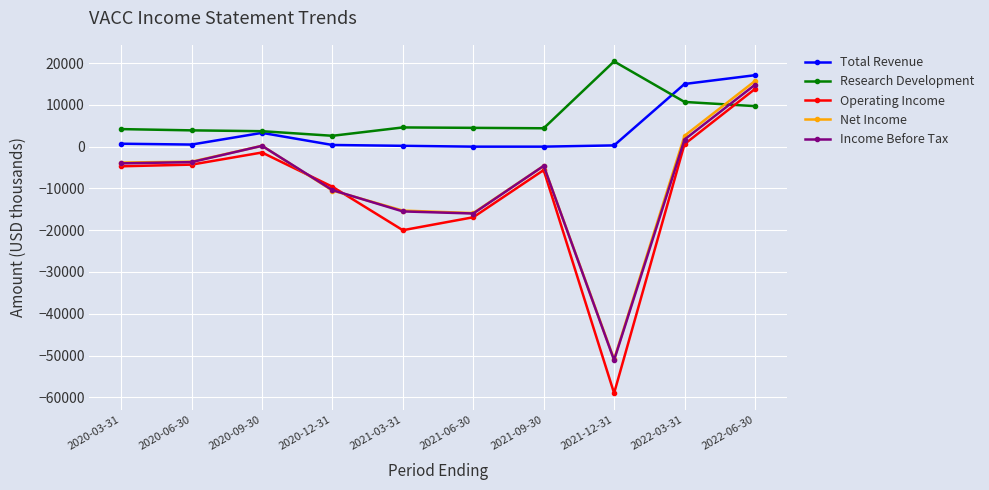

What position from the right is 2021-06-30?

5